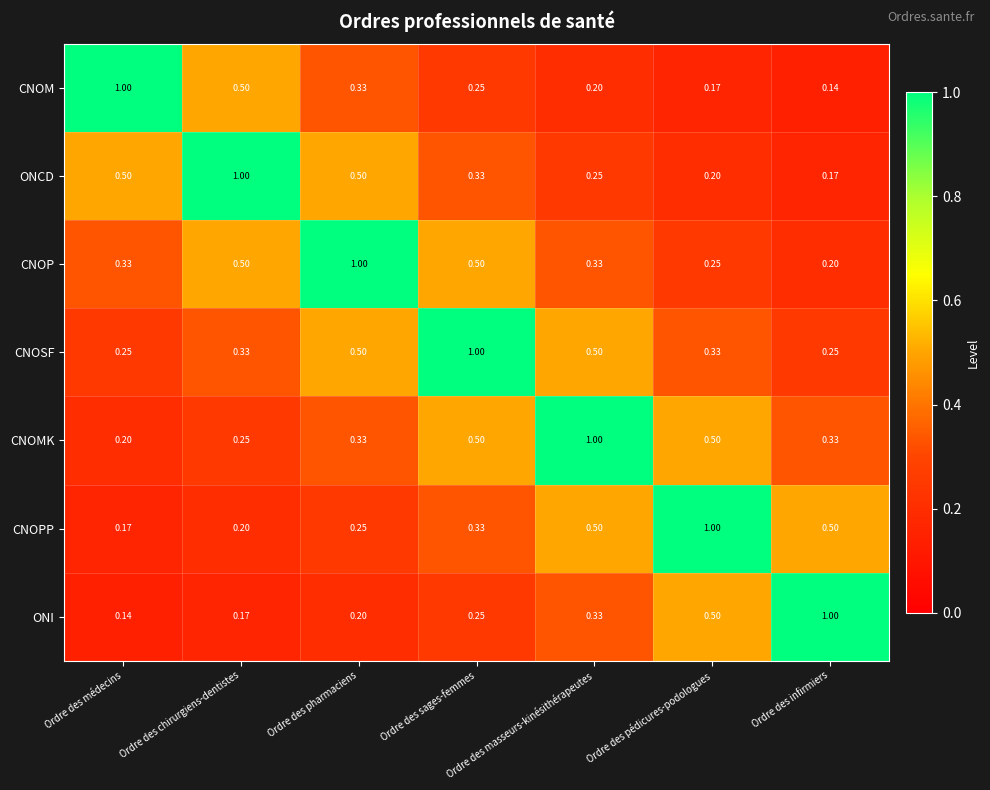

At which label is CNOM closest to 0?

Ordre des infirmiers